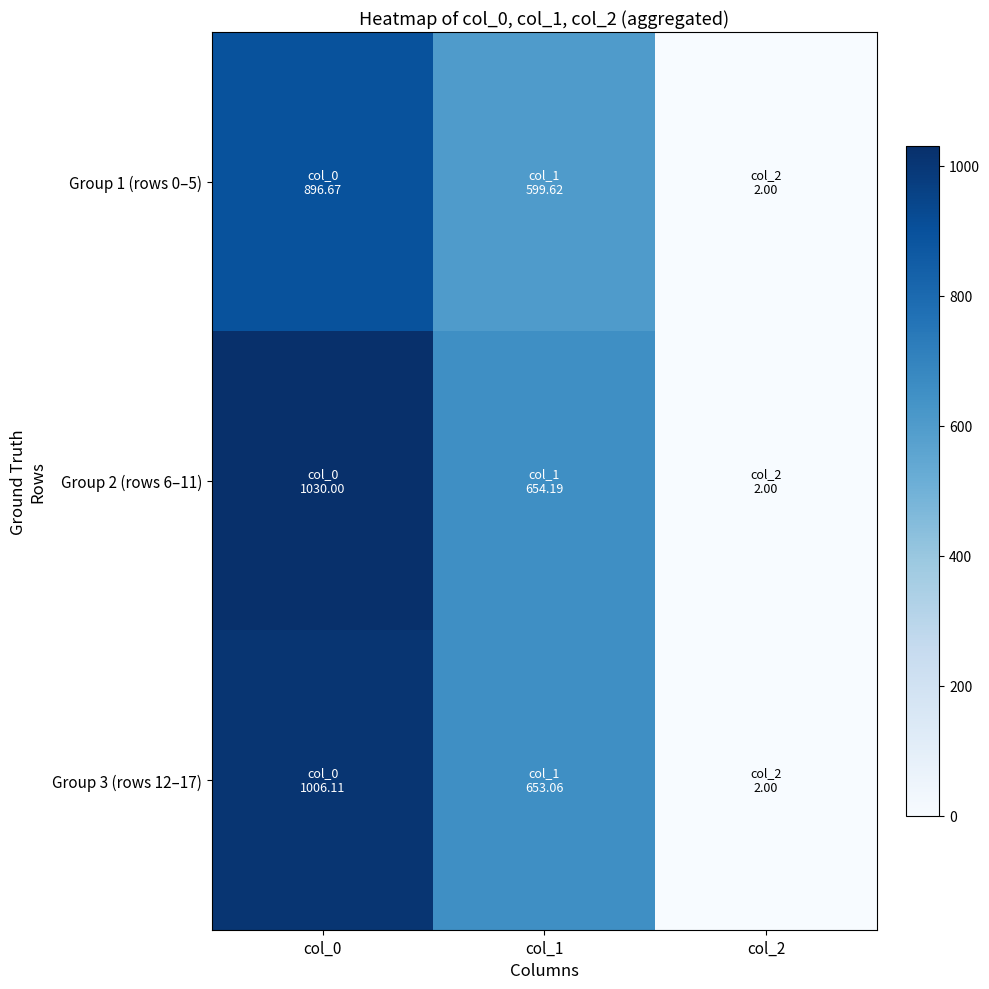

Which has a higher value, col_1 or col_0?

col_0